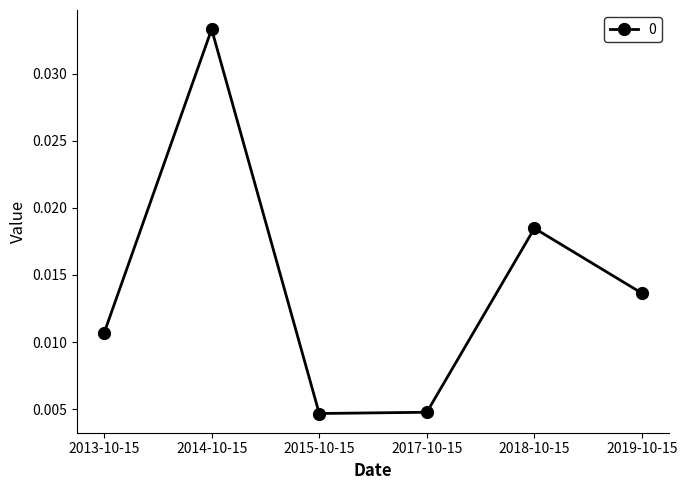

Which label corresponds to the largest value in the chart?

2014-10-15